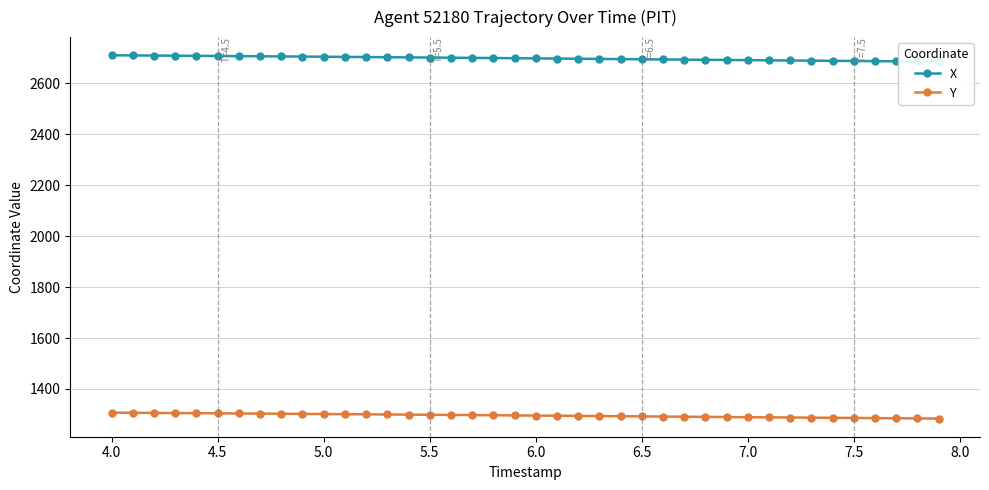

What is the lowest value of the Y series?

1283.9